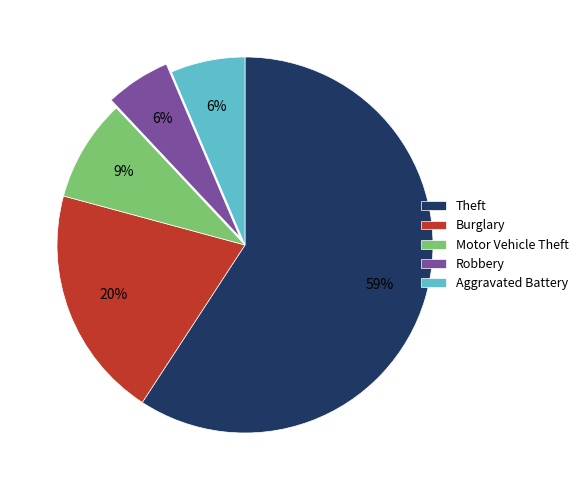

Which has a higher value, Theft or Motor Vehicle Theft?

Theft